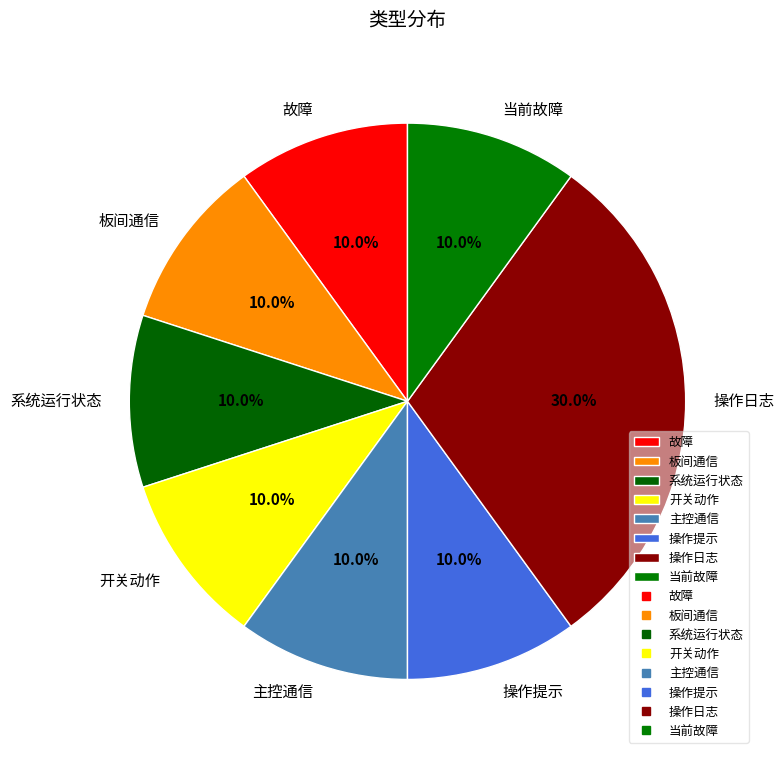

Is the sum of 系统运行状态 and 操作日志 greater than half?

No